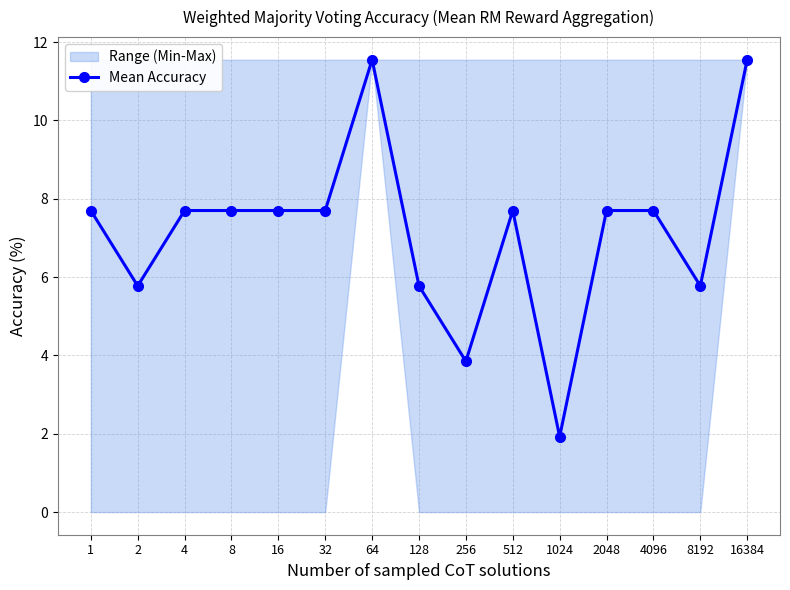

True or false: the data shows 18.4 at 64.

False